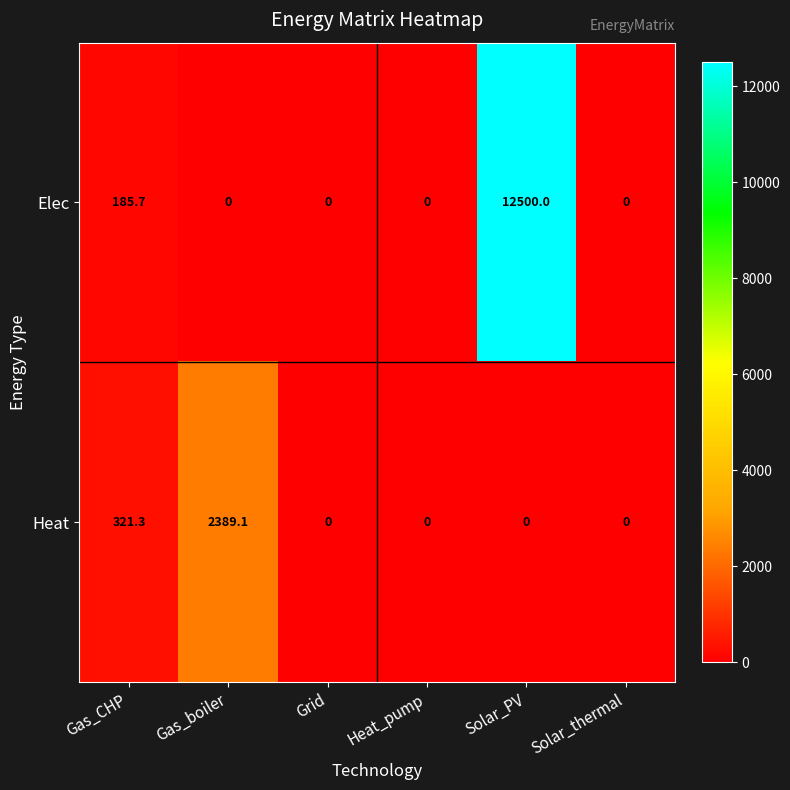

The value of Heat at Solar_PV is 868.6. True or false?

False